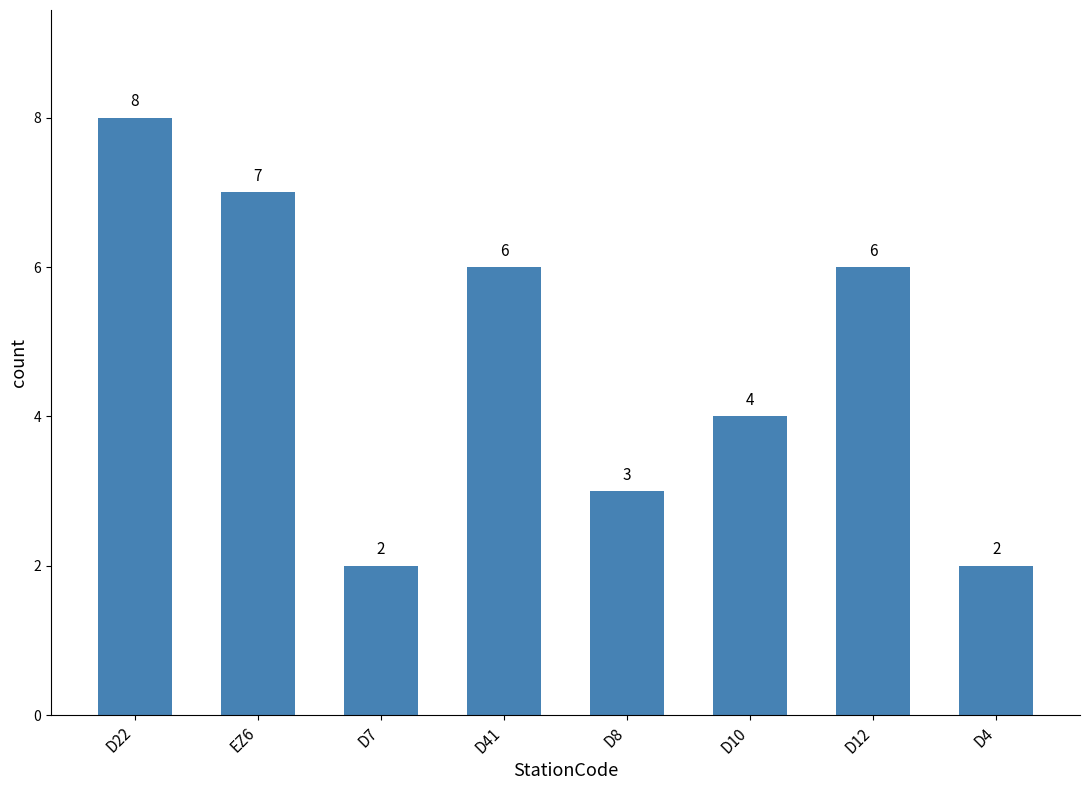

Are the bars horizontal?

No